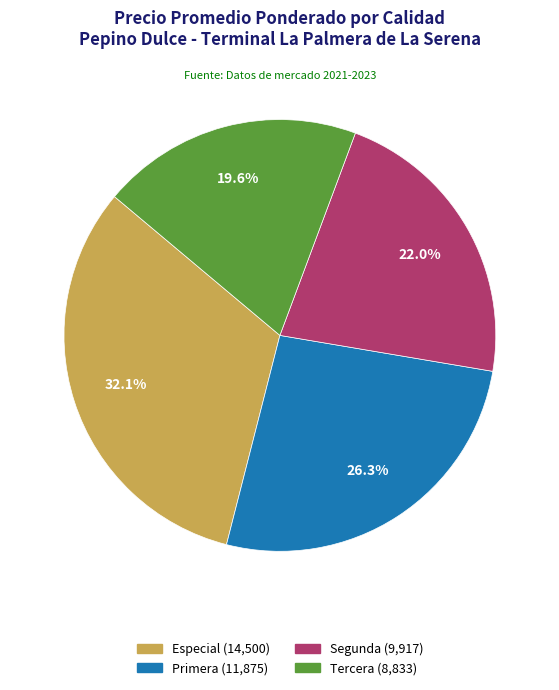

Which category has the smallest portion of the pie?

Tercera